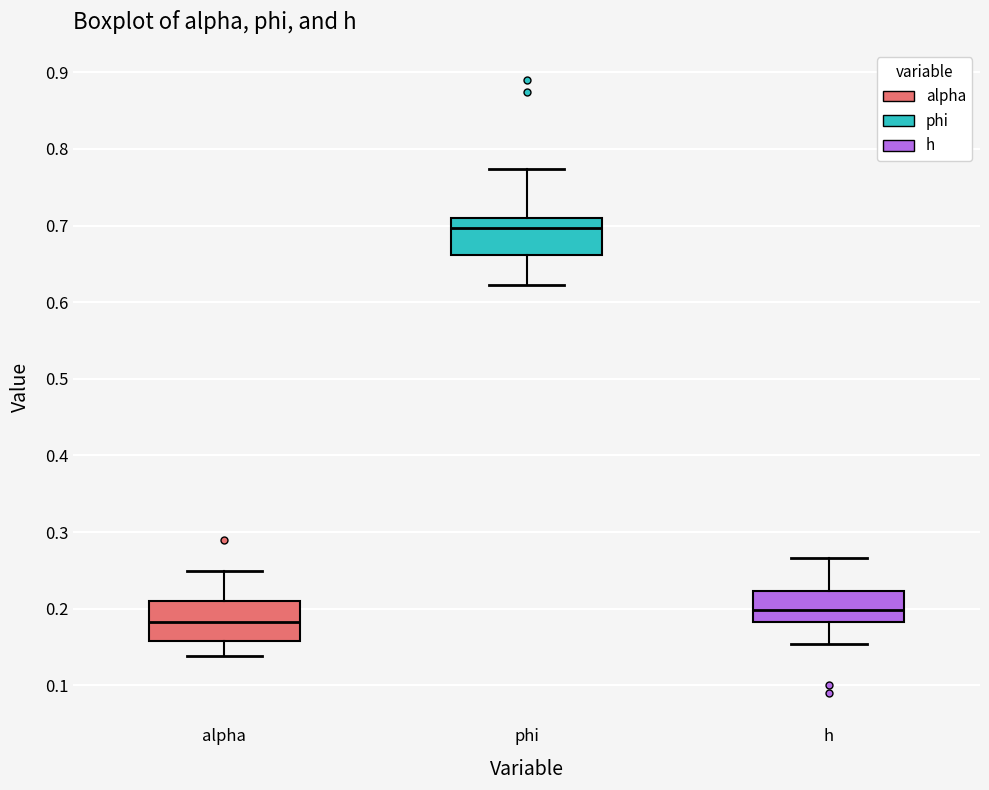

Where does the median line of the box for phi sit on the y-axis? The values are not printed on the chart, so give them approximately, as read against the axis.

0.70